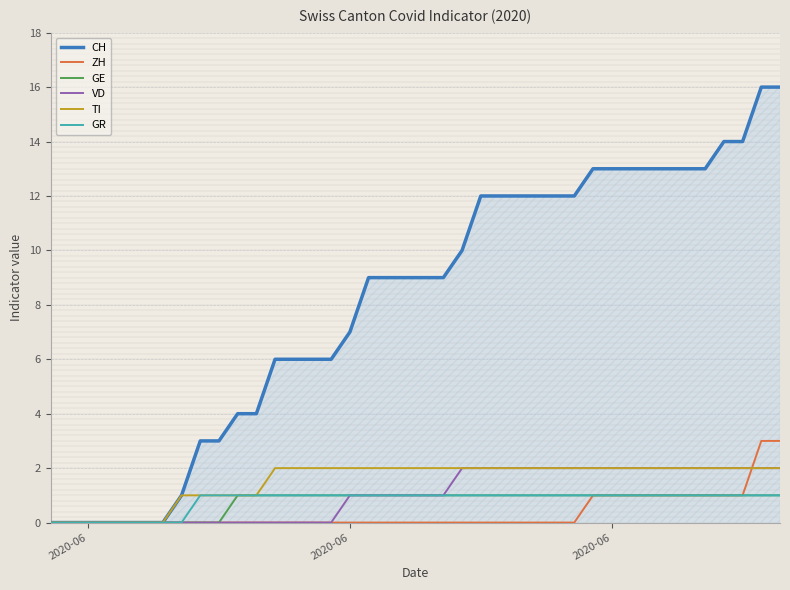

Which series has the largest total across all categories?

CH